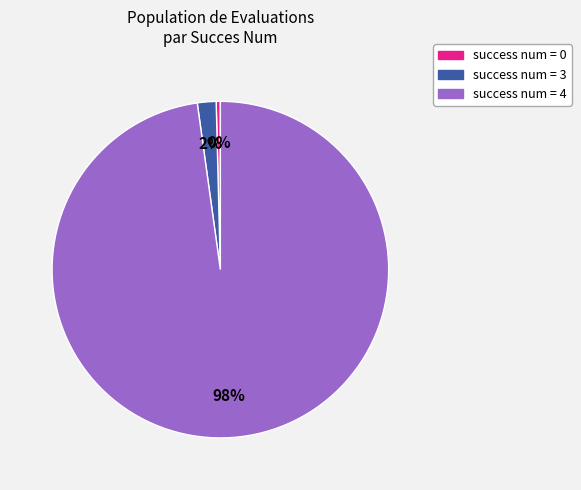

Is there any slice that represents more than half of the pie?

Yes